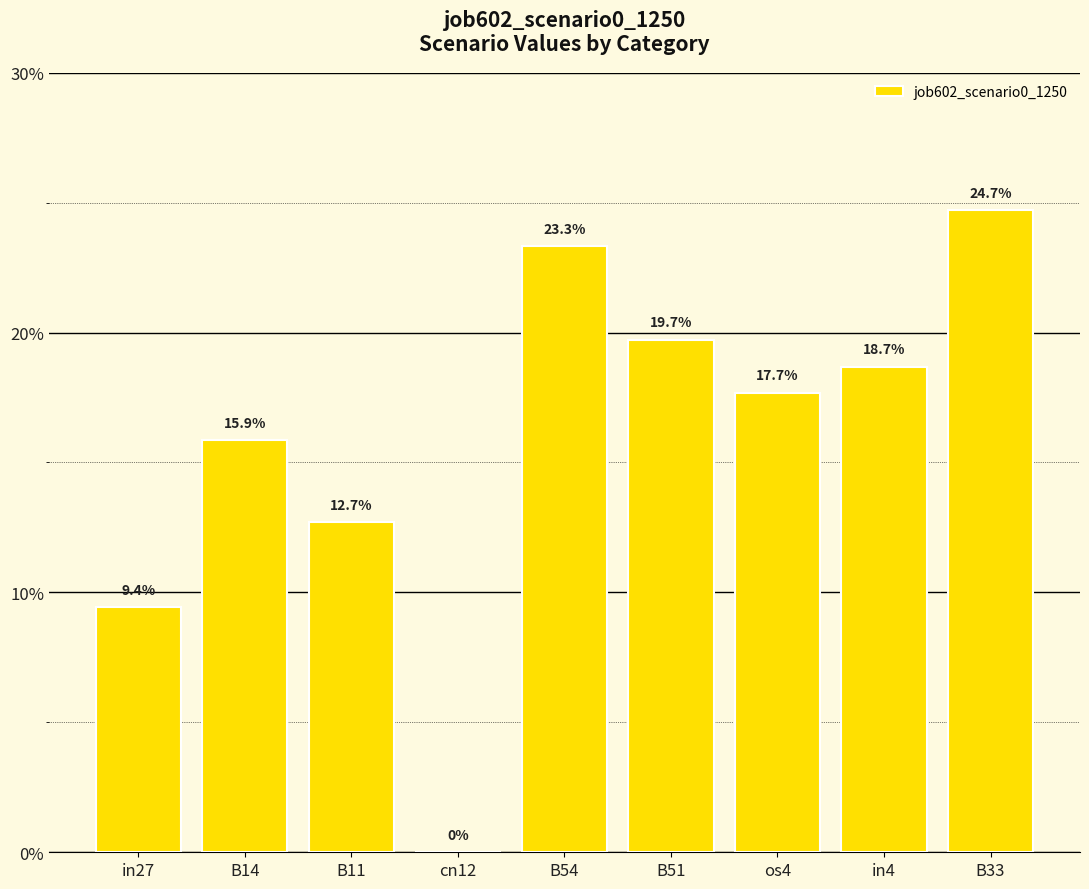

List the labels in order of value, largest first.

B33, B54, B51, in4, os4, B14, B11, in27, cn12